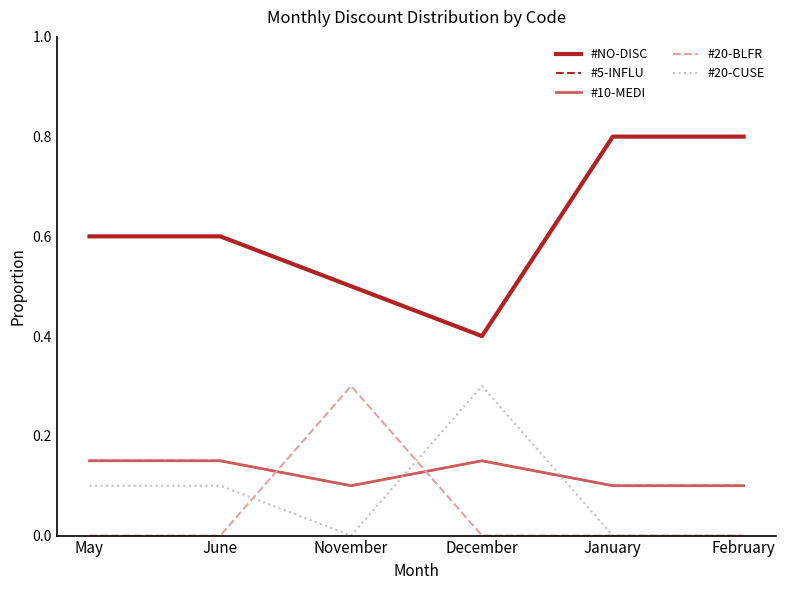

What is the difference between the maximum and second lowest values in the #NO-DISC series?

0.3